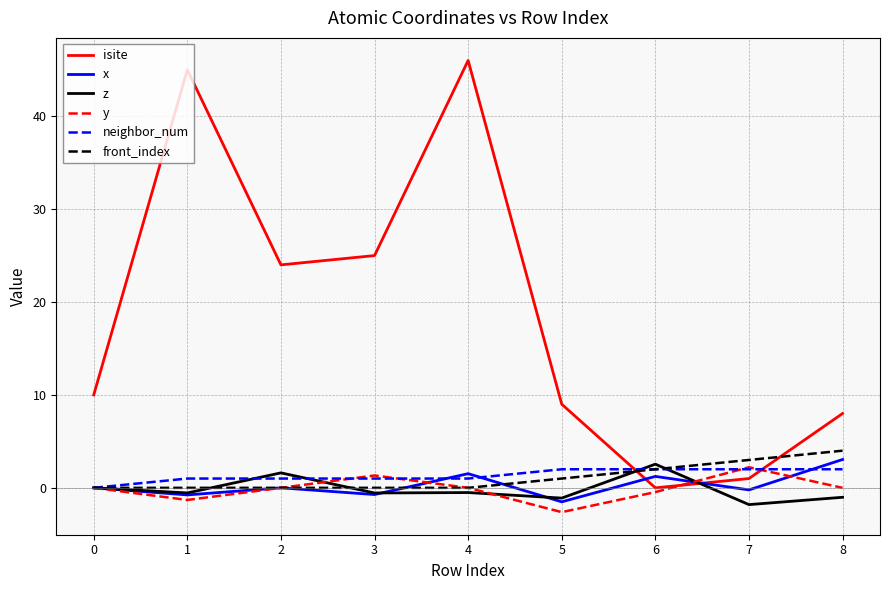

True or false: y has a value of 0.0 at 0.

True